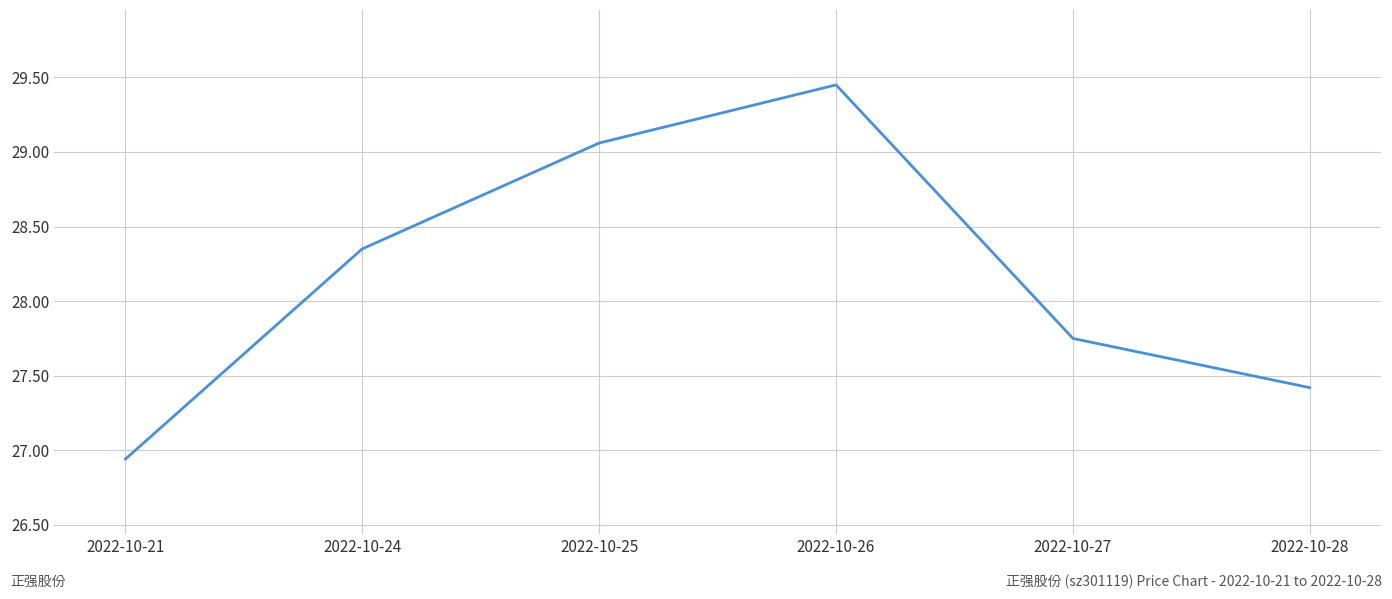

What is the difference between the maximum and minimum values?

2.5